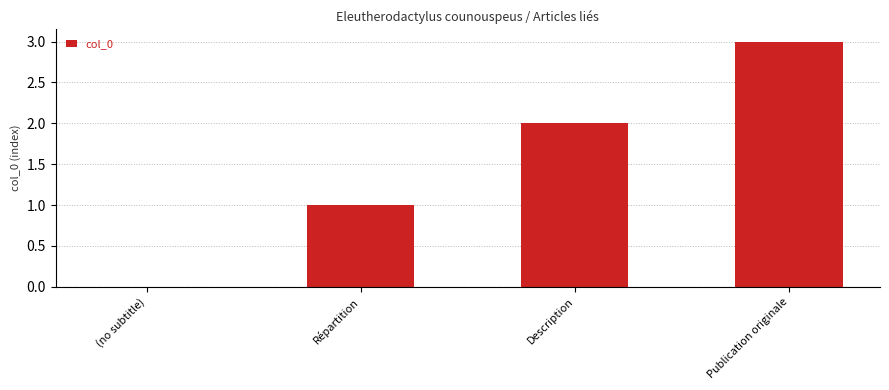

Between Publication originale and (no subtitle), which is larger?

Publication originale